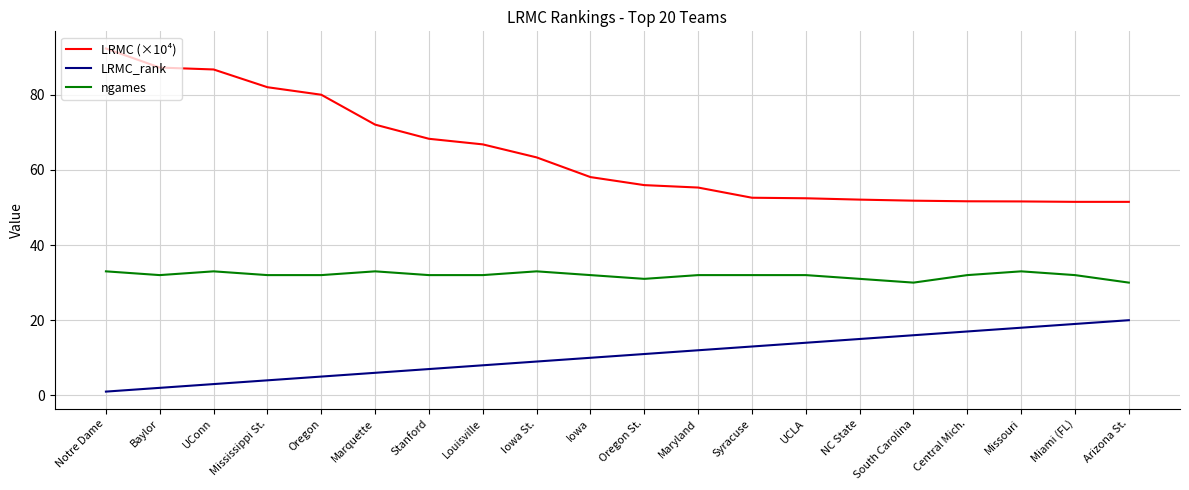

True or false: LRMC (×10⁴) and LRMC_rank intersect in this chart.

False